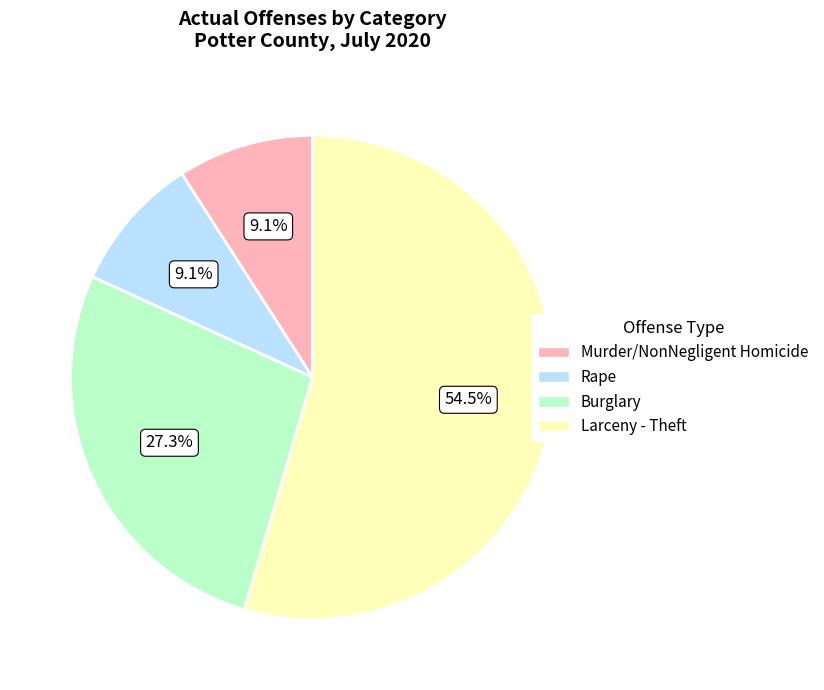

Count the number of slices in the pie.

4